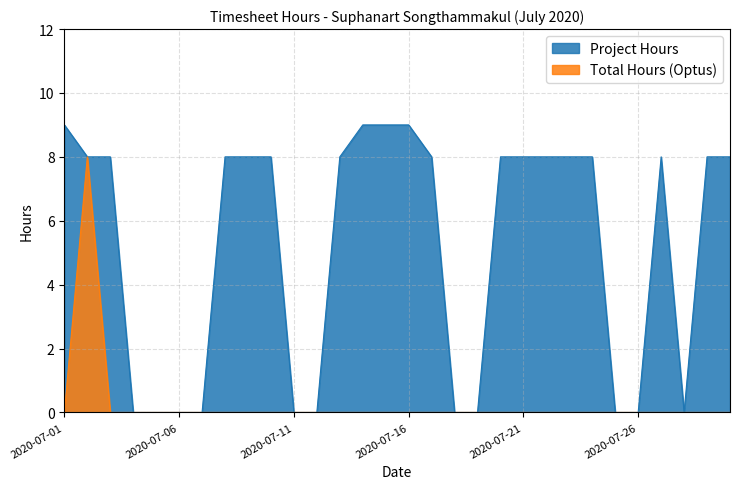

The value of Total Hours (Optus) at 2020-07-06 is 0. True or false?

True